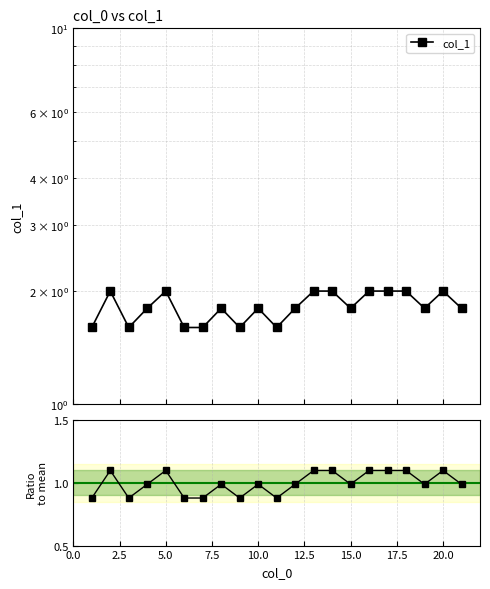

The value at 4 is 2.7. True or false?

False